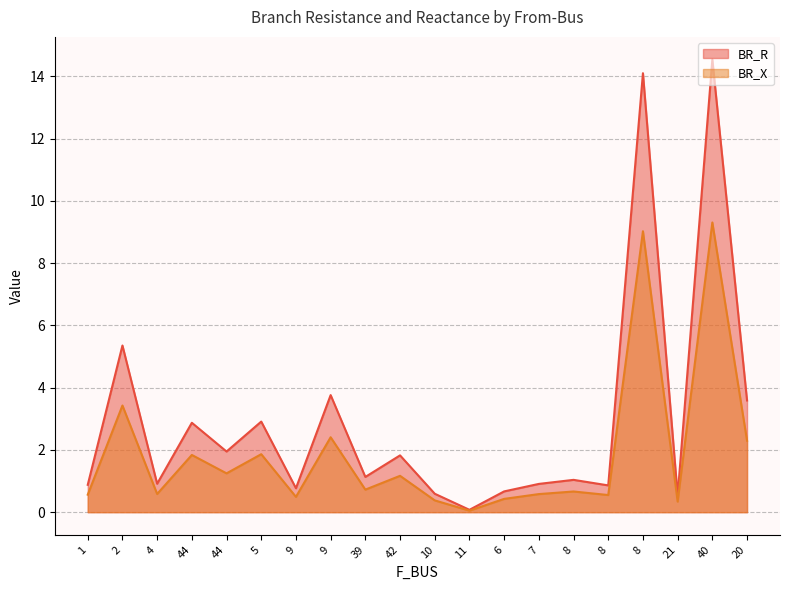

In BR_R, how many points are lower than both neighbors (excluding endpoints)?

7